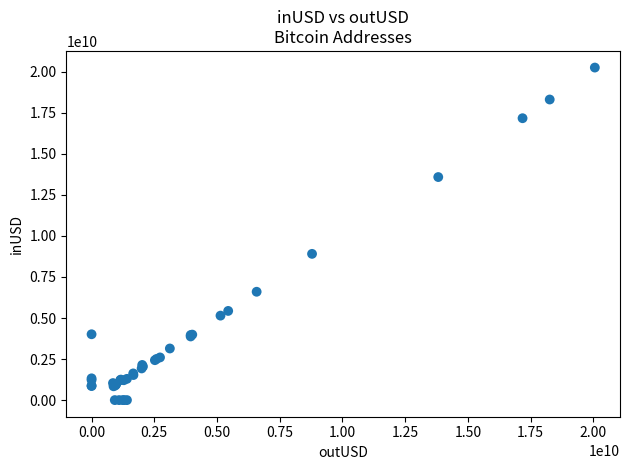

What Y value in the scatter plot is closest to 10129219599?

8908850450.5